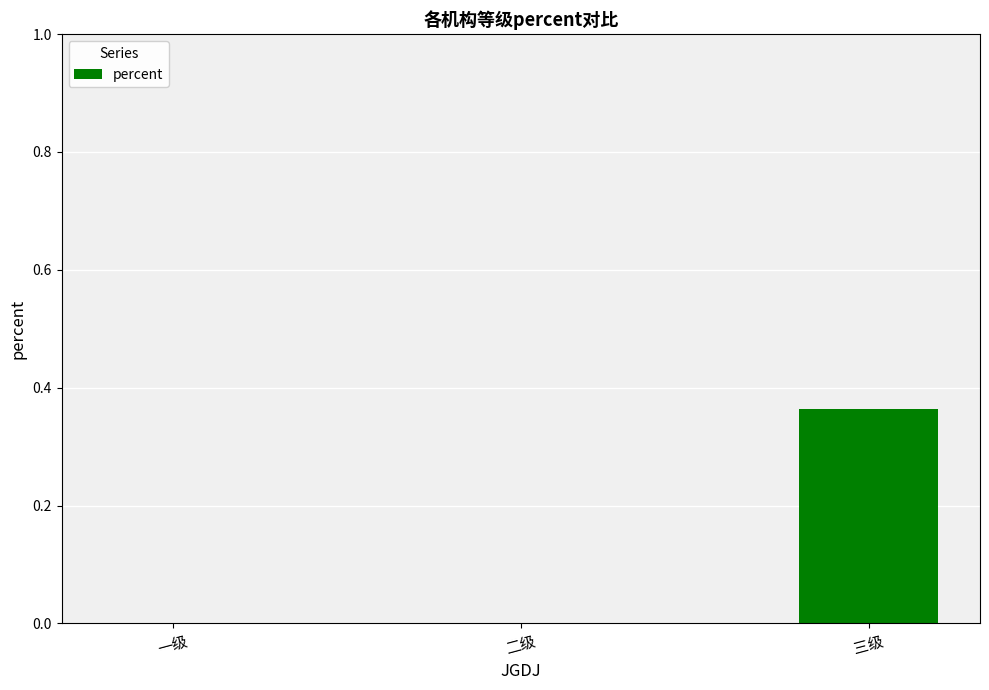

Between 一级 and 三级, which is larger?

三级